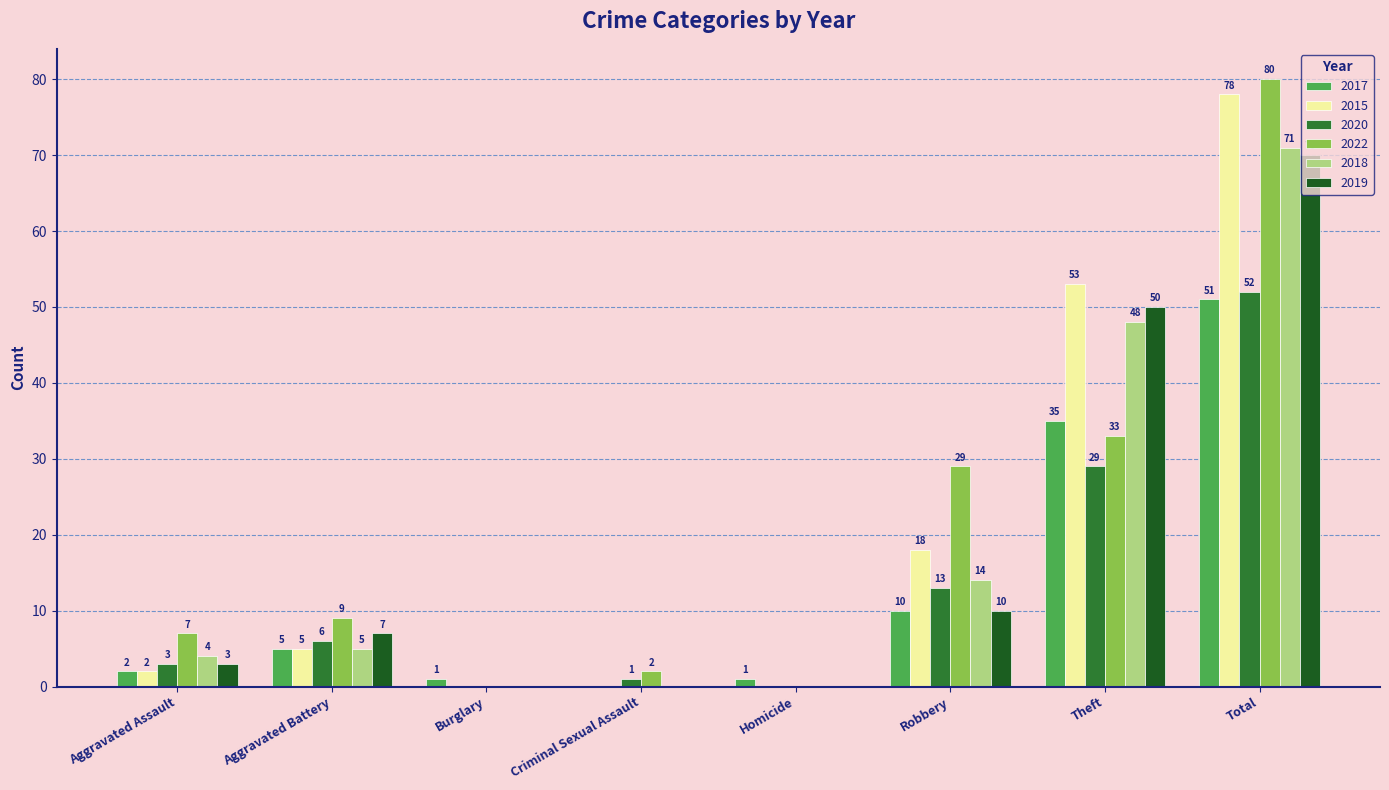

How many positive values does the 2017 series have?

7